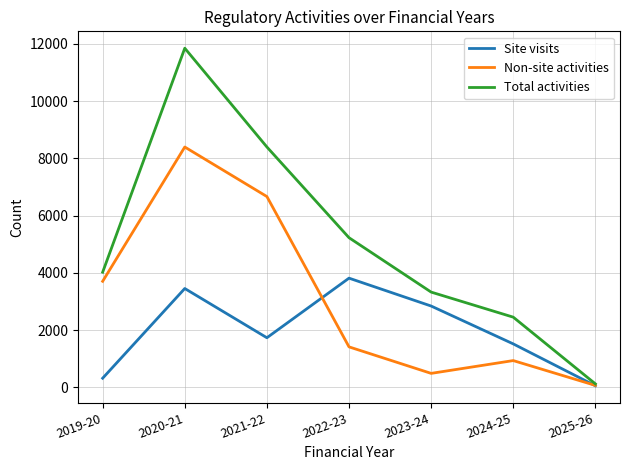

Between which two adjacent categories do Non-site activities and Site visits first intersect?

2021-22 and 2022-23